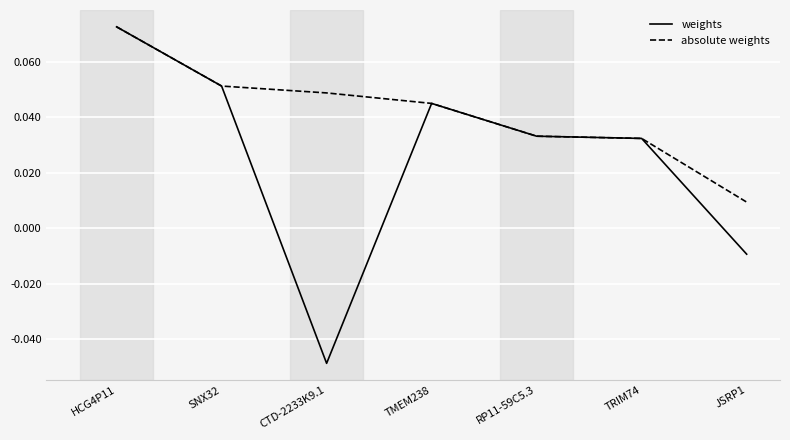

At which category does the chart reach its minimum across all series?

CTD-2233K9.1